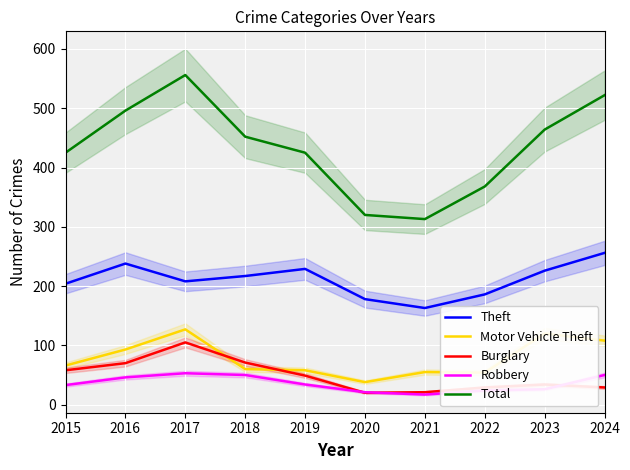

Between 2020 and 2023, which is larger?

2023